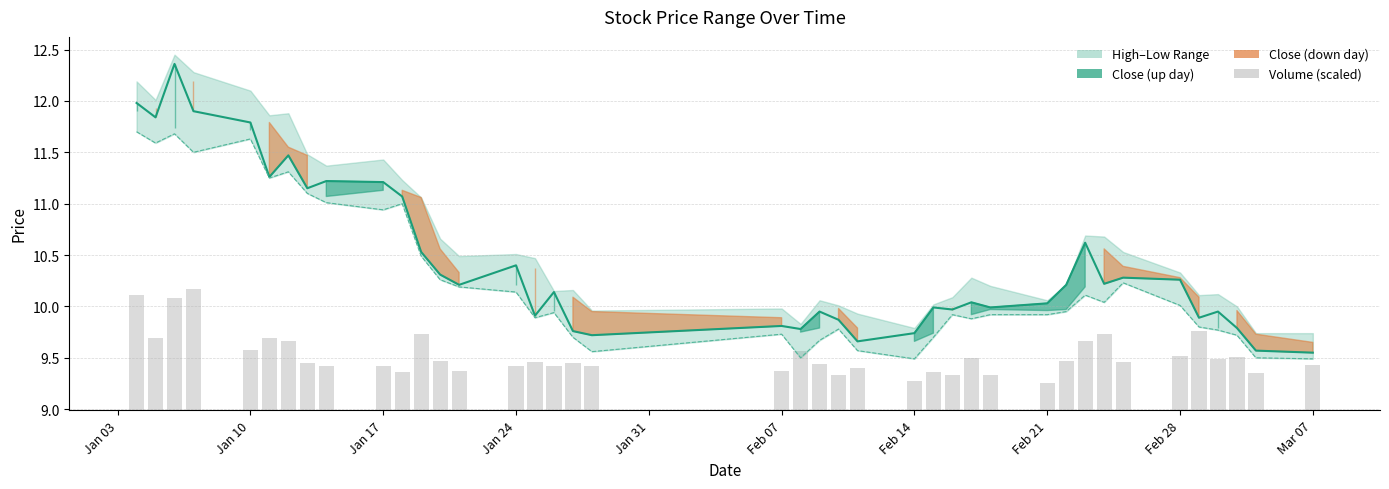

Does the chart contain any negative values?

No